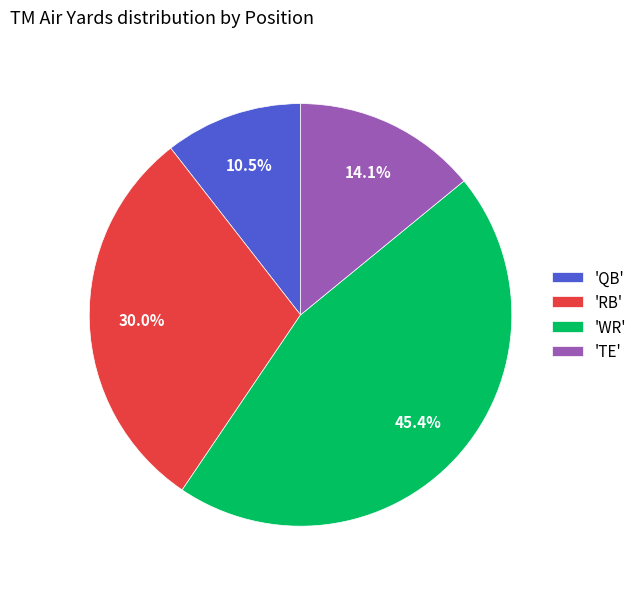

Approximately how many times larger is the value at 'WR' compared to 'QB'?

4.3